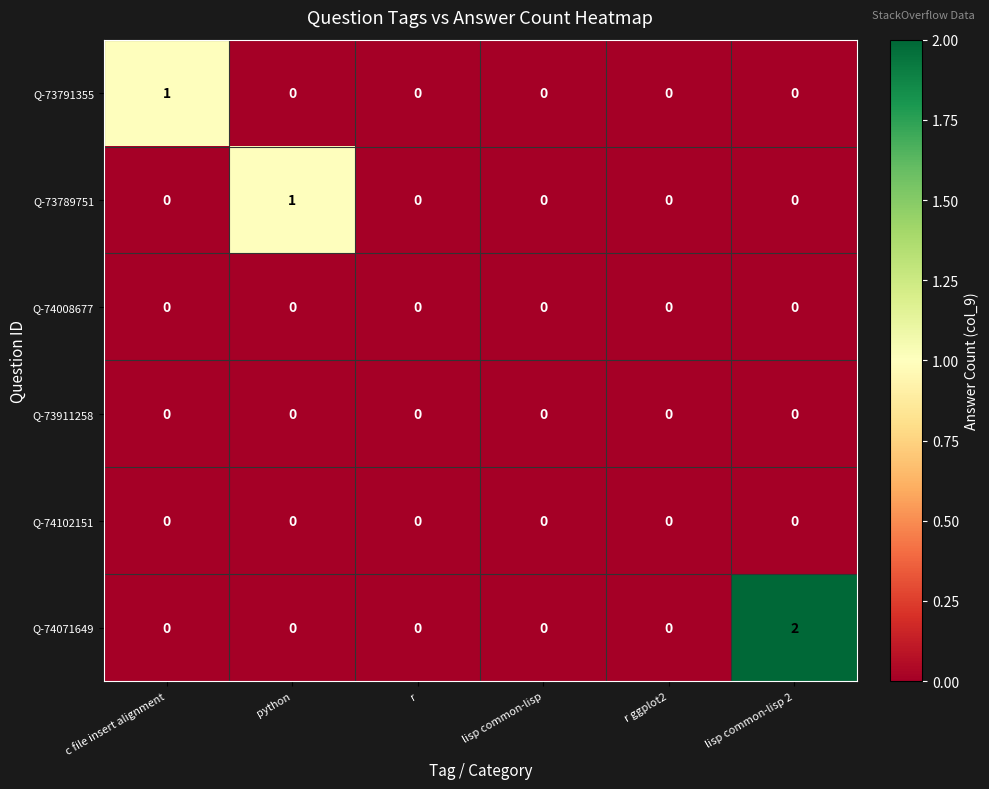

At which category does the chart reach its peak across all series?

lisp common-lisp 2